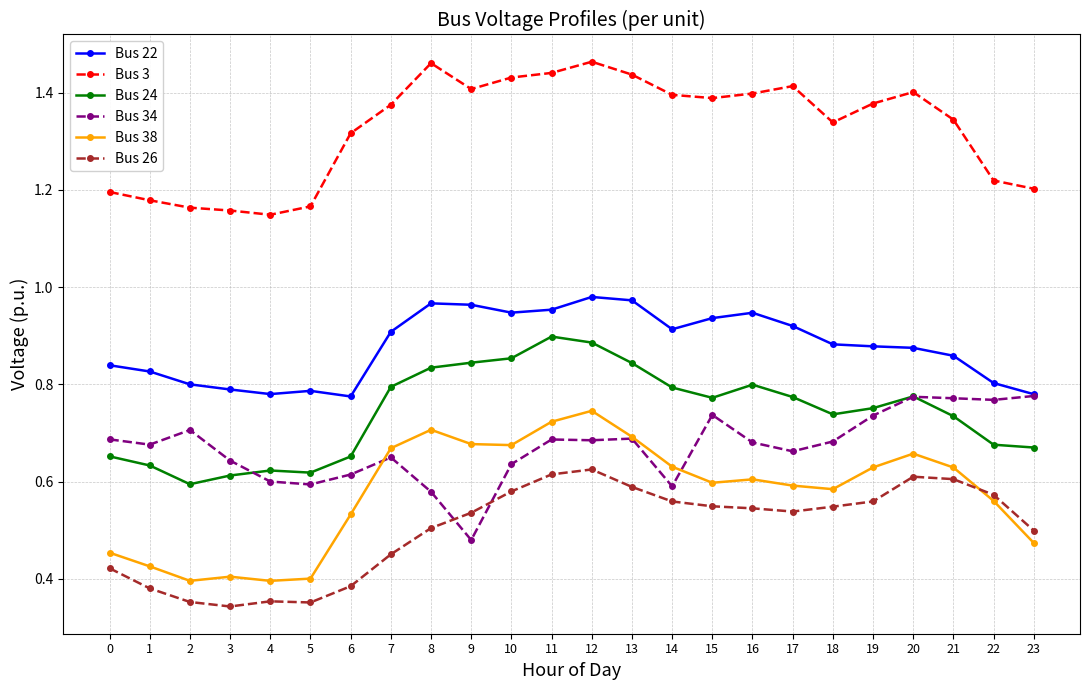

Where is the first local maximum for Bus 34?

2